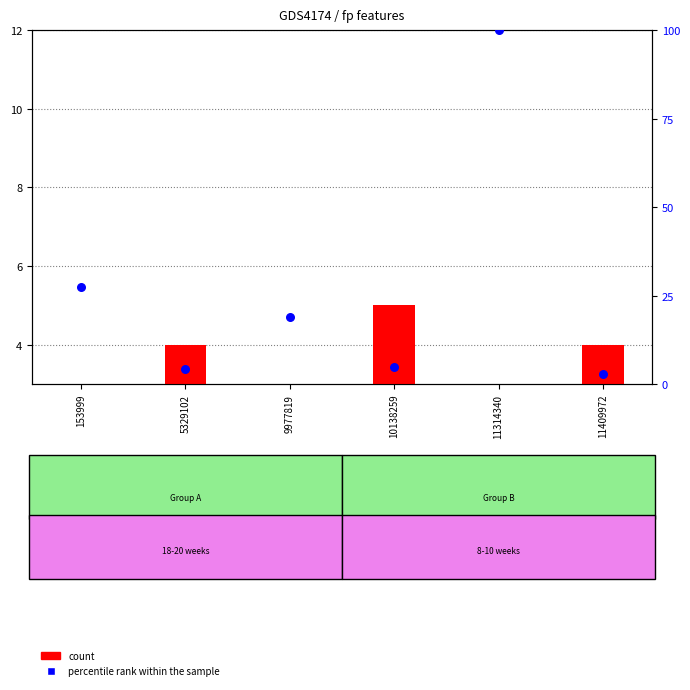

What is the total value across all series at 10138259?

9.9